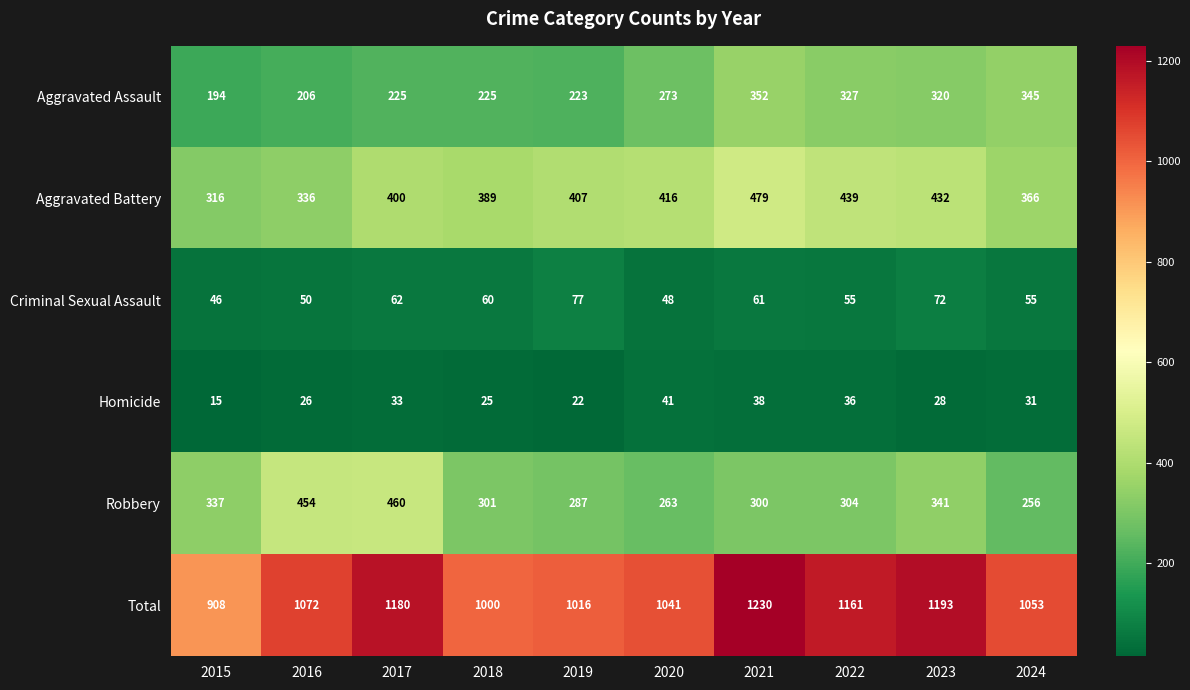

At which label is Robbery closest to 358?

2023